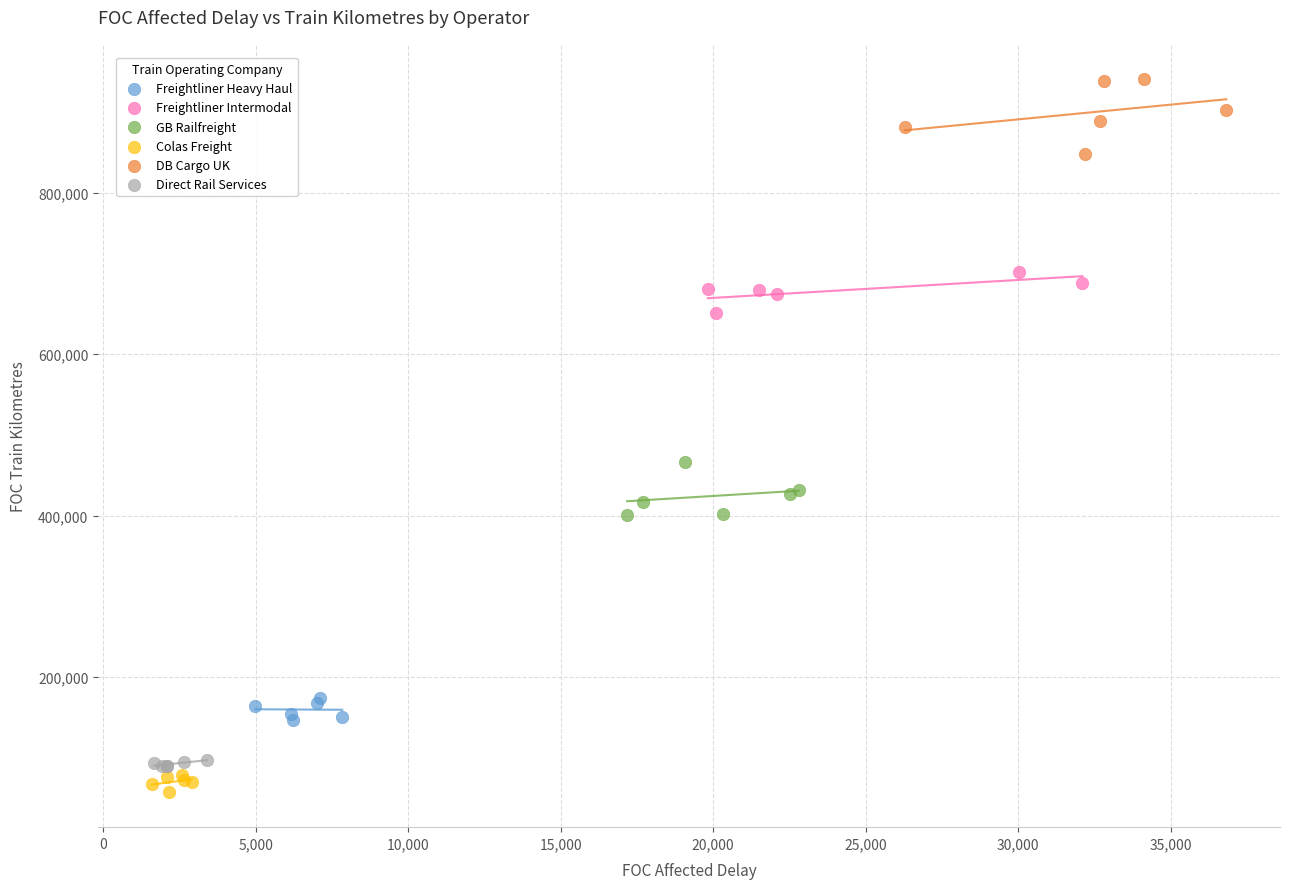

Which series reaches the maximum Y coordinate?

DB Cargo UK